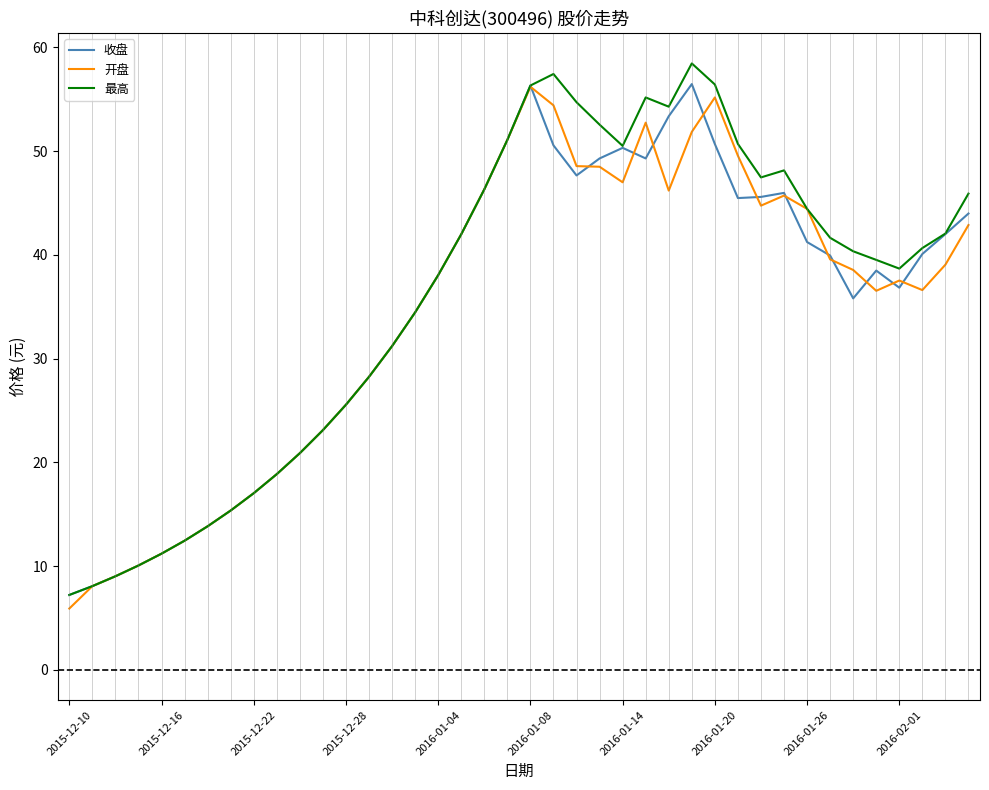

What is the highest value of the 最高 series?

58.5